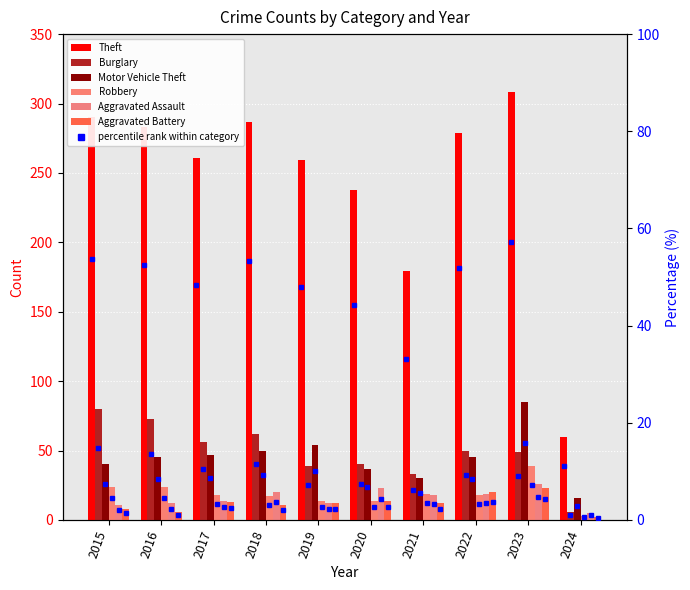

Does the chart contain stacked bars?

No